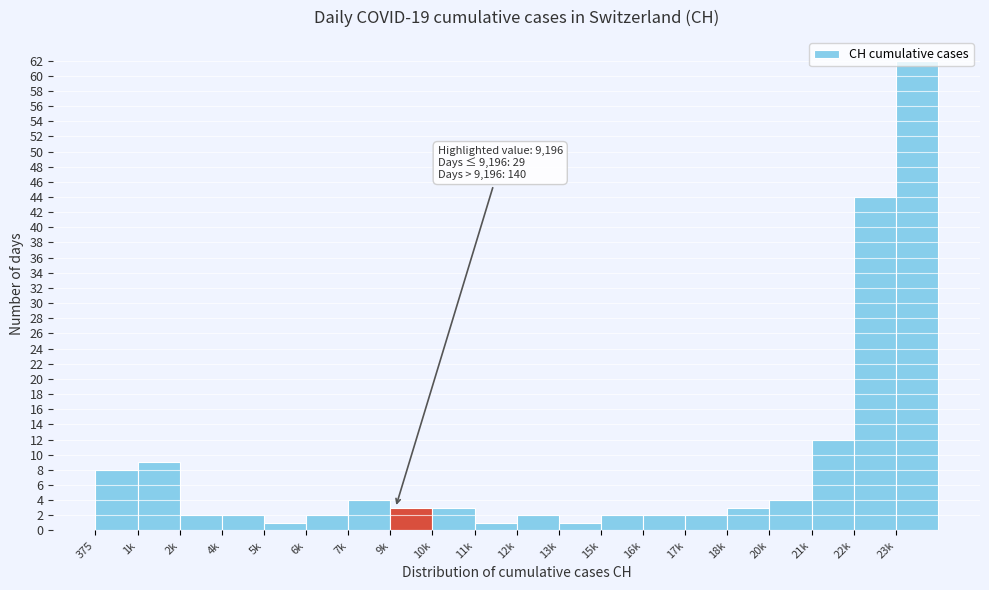

What is the average value?

8